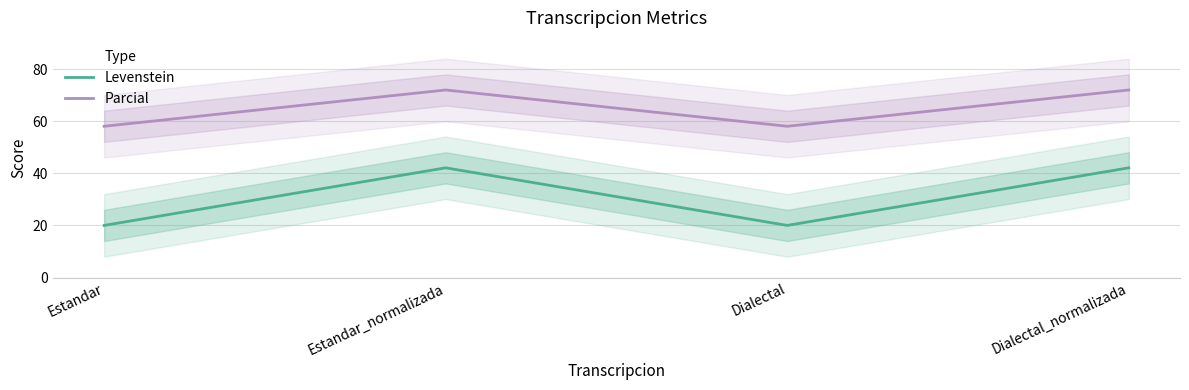

Is the value of Levenstein at Estandar greater than the value of Parcial at Dialectal_normalizada?

No